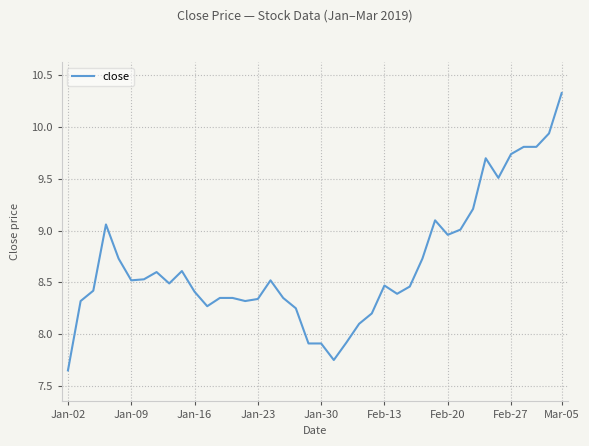

What is the average value?

8.7